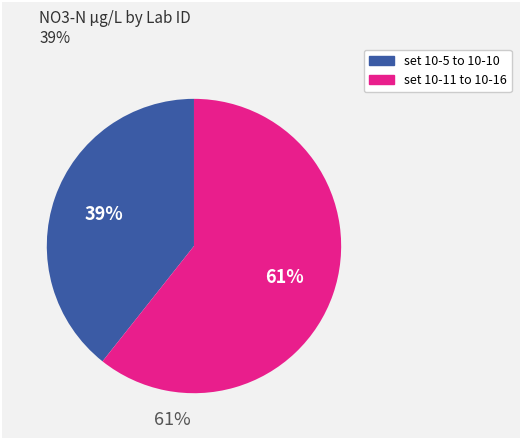

Which has a higher value, set 10-14 or set 10-7?

set 10-14